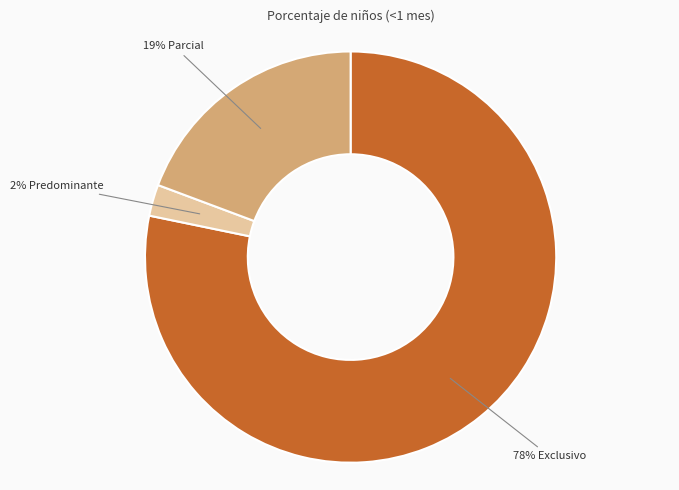

Does any single category account for the majority?

Yes